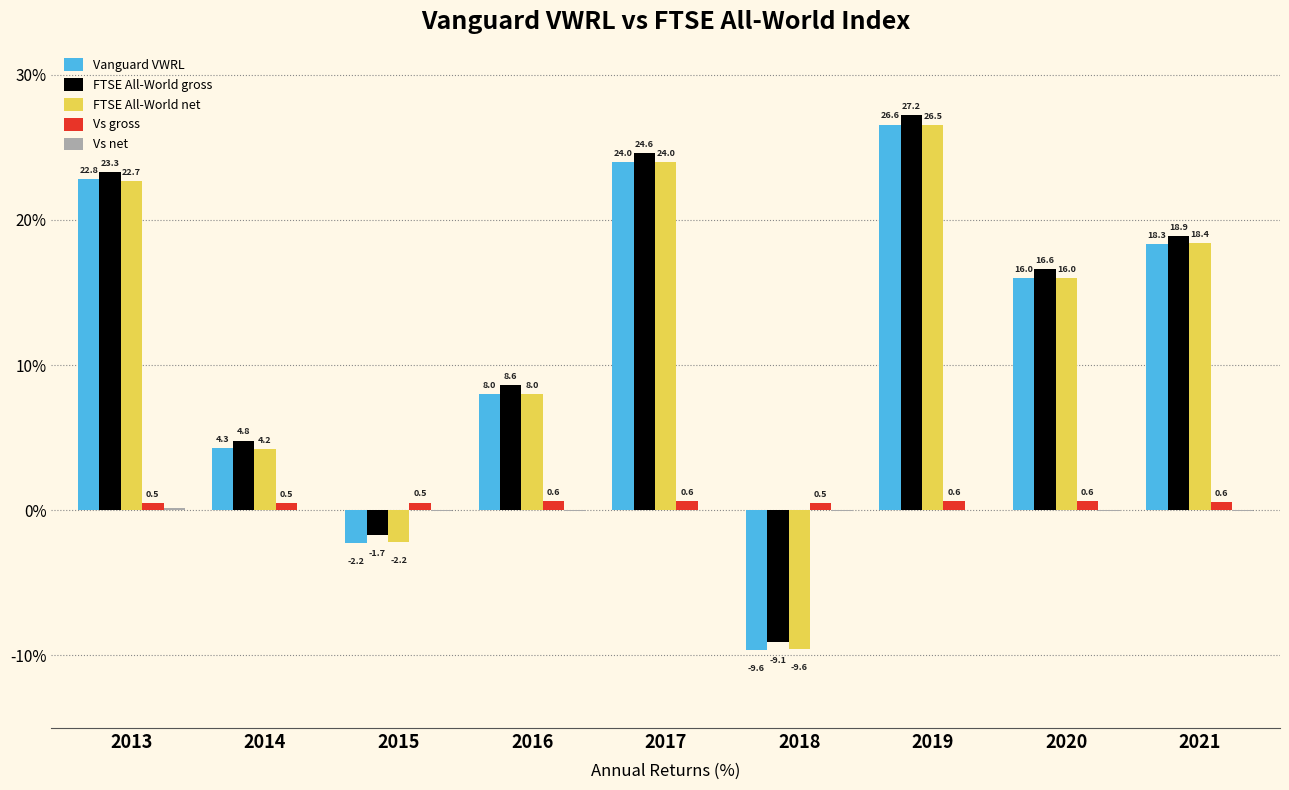

At which label is Vs gross closest to 0?

2013